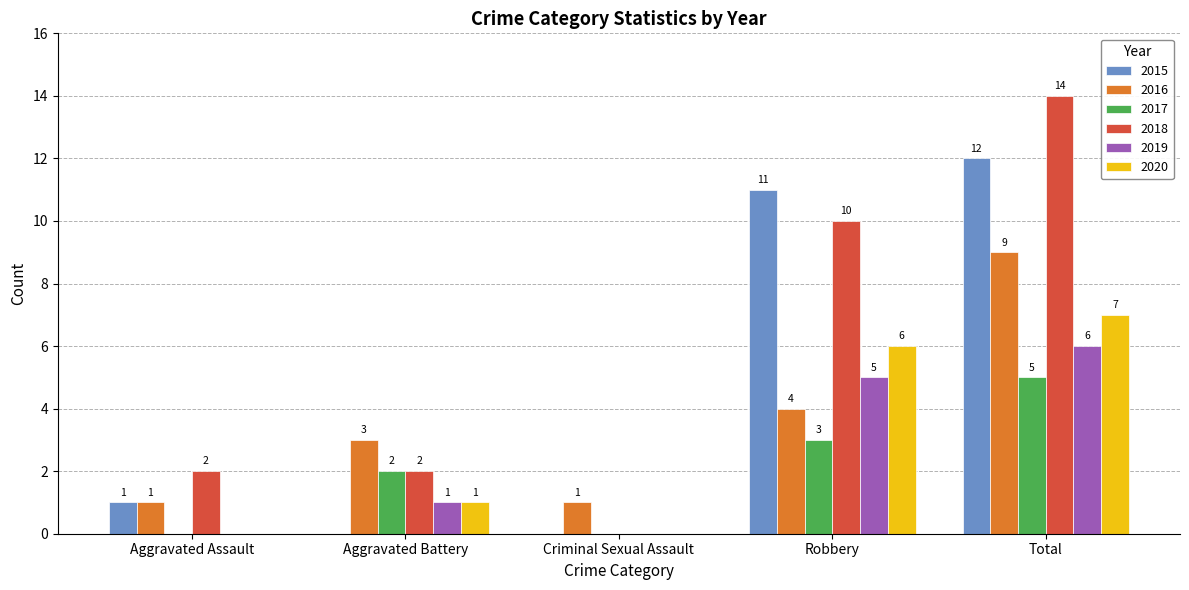

What is the sum of all 2017 values?

10